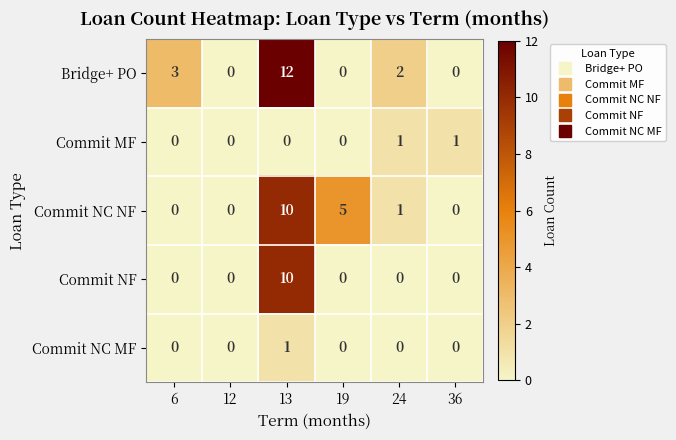

What is the difference between the highest and lowest values at 6?

3